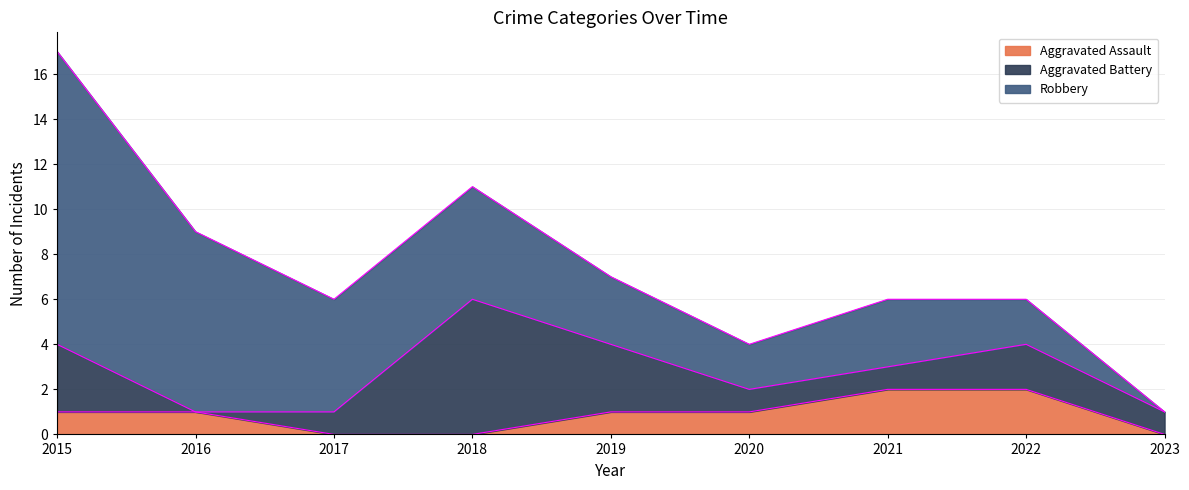

Which series has the largest range (max minus min)?

Robbery